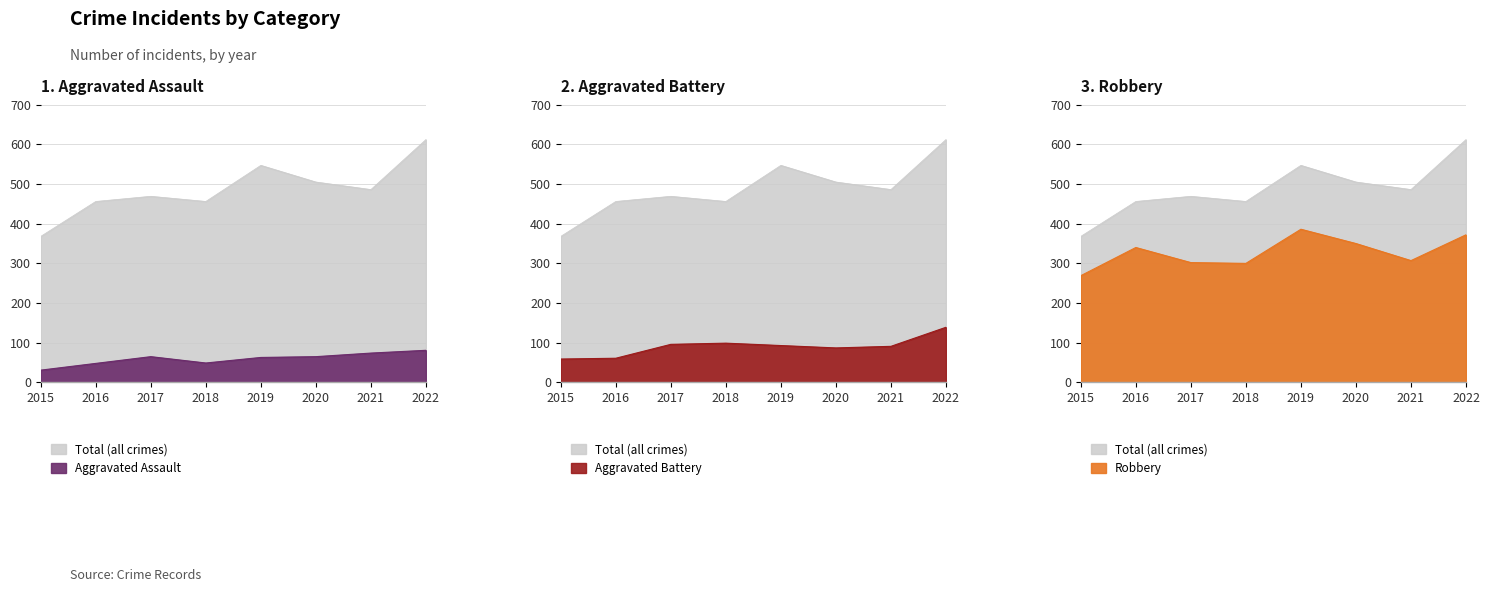

What is the total value across all series at 2019?

1089